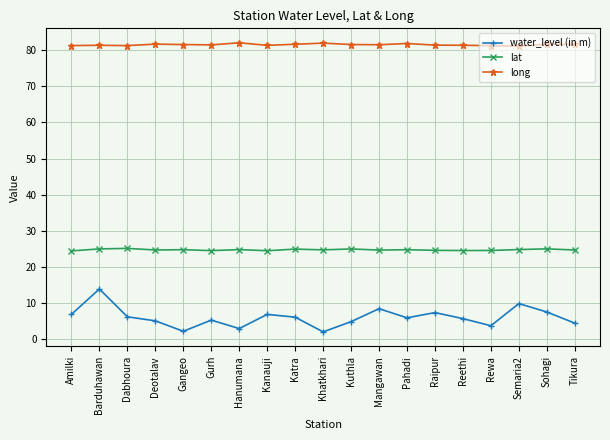

What is the label of the 12th point from the left?

Mangawan